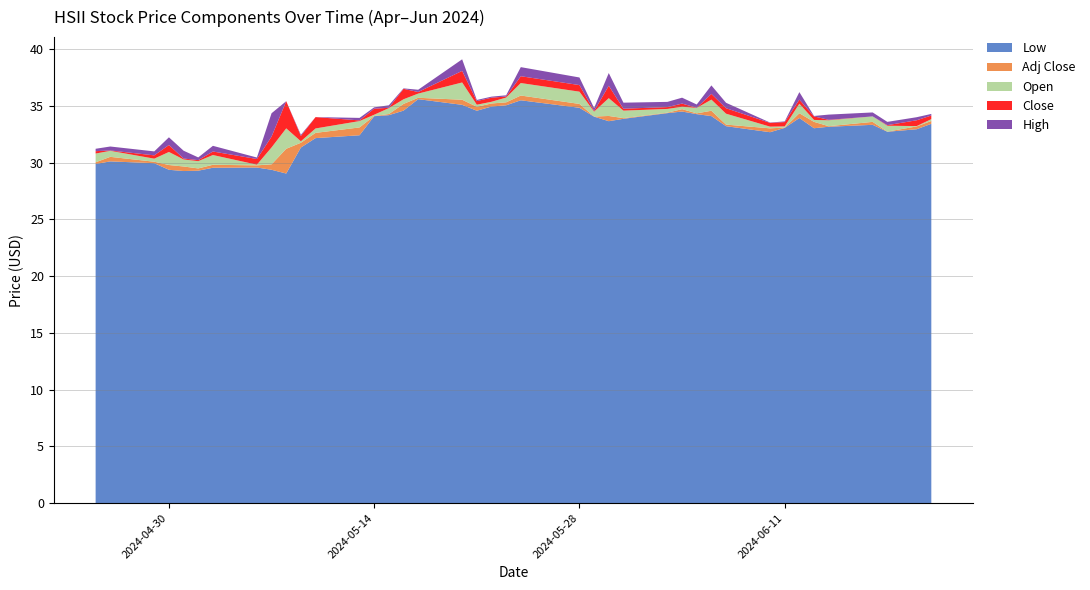

Reading right to left, transcribe all the data shown in this chart.

Low: 2024-06-21=33.4	2024-06-20=32.9	2024-06-18=32.7	2024-06-17=33.3	2024-06-14=33.1	2024-06-13=33.0	2024-06-12=33.9	2024-06-11=33.0	2024-06-10=32.7	2024-06-07=33.2	2024-06-06=34.1	2024-06-05=34.3	2024-06-04=34.5	2024-06-03=34.4	2024-05-31=33.9	2024-05-30=33.6	2024-05-29=34.0	2024-05-28=34.8	2024-05-24=35.5	2024-05-23=35.0	2024-05-22=34.9	2024-05-21=34.6	2024-05-20=35.1	2024-05-17=35.6	2024-05-16=34.6	2024-05-15=34.2	2024-05-14=34.1	2024-05-13=32.4	2024-05-10=32.1	2024-05-09=31.3	2024-05-08=29.0	2024-05-07=29.4	2024-05-06=29.6	2024-05-03=29.5	2024-05-02=29.3	2024-05-01=29.2	2024-04-30=29.4	2024-04-29=29.9	2024-04-26=30.1	2024-04-25=29.9
Open: 2024-06-21=33.8	2024-06-20=33.1	2024-06-18=33.2	2024-06-17=33.5	2024-06-14=33.7	2024-06-13=33.8	2024-06-12=34.3	2024-06-11=33.2	2024-06-10=33.2	2024-06-07=34.0	2024-06-06=34.6	2024-06-05=34.8	2024-06-04=34.5	2024-06-03=34.6	2024-05-31=34.5	2024-05-30=34.8	2024-05-29=34.5	2024-05-28=35.6	2024-05-24=36.2	2024-05-23=35.7	2024-05-22=35.4	2024-05-21=35.1	2024-05-20=36.1	2024-05-17=35.8	2024-05-16=34.8	2024-05-15=34.8	2024-05-14=34.2	2024-05-13=33.6	2024-05-10=32.2	2024-05-09=31.9	2024-05-08=29.4	2024-05-07=30.4	2024-05-06=29.8	2024-05-03=30.1	2024-05-02=29.7	2024-05-01=29.5	2024-04-30=30.1	2024-04-29=30.1	2024-04-26=30.2	2024-04-25=30.5
Close: 2024-06-21=34.1	2024-06-20=33.7	2024-06-18=33.2	2024-06-17=33.5	2024-06-14=33.7	2024-06-13=34.1	2024-06-12=34.0	2024-06-11=33.6	2024-06-10=33.5	2024-06-07=33.5	2024-06-06=34.1	2024-06-05=34.8	2024-06-04=34.8	2024-06-03=34.8	2024-05-31=34.3	2024-05-30=33.7	2024-05-29=34.5	2024-05-28=35.0	2024-05-24=35.6	2024-05-23=35.8	2024-05-22=35.7	2024-05-21=35.4	2024-05-20=35.1	2024-05-17=36.0	2024-05-16=35.7	2024-05-15=34.8	2024-05-14=34.7	2024-05-13=33.7	2024-05-10=33.2	2024-05-09=32.3	2024-05-08=31.8	2024-05-07=29.4	2024-05-06=30.3	2024-05-03=29.8	2024-05-02=29.6	2024-05-01=29.4	2024-04-30=29.5	2024-04-29=30.4	2024-04-26=30.3	2024-04-25=30.3
High: 2024-06-21=34.3	2024-06-20=33.9	2024-06-18=33.5	2024-06-17=33.9	2024-06-14=34.1	2024-06-13=34.1	2024-06-12=34.6	2024-06-11=33.6	2024-06-10=33.5	2024-06-07=34.0	2024-06-06=34.9	2024-06-05=35.1	2024-06-04=35.3	2024-06-03=35.3	2024-05-31=34.8	2024-05-30=34.8	2024-05-29=34.8	2024-05-28=35.6	2024-05-24=36.4	2024-05-23=35.9	2024-05-22=35.8	2024-05-21=35.5	2024-05-20=36.1	2024-05-17=36.2	2024-05-16=35.7	2024-05-15=35.0	2024-05-14=34.9	2024-05-13=33.9	2024-05-10=33.2	2024-05-09=32.4	2024-05-08=31.8	2024-05-07=31.5	2024-05-06=30.4	2024-05-03=30.3	2024-05-02=29.9	2024-05-01=30.1	2024-04-30=30.2	2024-04-29=30.7	2024-04-26=30.6	2024-04-25=30.5
Adj Close: 2024-06-21=33.7	2024-06-20=33.2	2024-06-18=32.7	2024-06-17=33.1	2024-06-14=33.2	2024-06-13=33.6	2024-06-12=33.5	2024-06-11=33.1	2024-06-10=33.0	2024-06-07=33.1	2024-06-06=33.6	2024-06-05=34.3	2024-06-04=34.3	2024-06-03=34.3	2024-05-31=33.8	2024-05-30=33.2	2024-05-29=34.0	2024-05-28=34.5	2024-05-24=35.1	2024-05-23=35.3	2024-05-22=35.2	2024-05-21=34.9	2024-05-20=34.6	2024-05-17=35.5	2024-05-16=35.2	2024-05-15=34.3	2024-05-14=34.1	2024-05-13=33.1	2024-05-10=32.6	2024-05-09=31.7	2024-05-08=31.2	2024-05-07=28.9	2024-05-06=29.8	2024-05-03=29.3	2024-05-02=29.1	2024-05-01=28.9	2024-04-30=28.9	2024-04-29=29.8	2024-04-26=29.7	2024-04-25=29.7